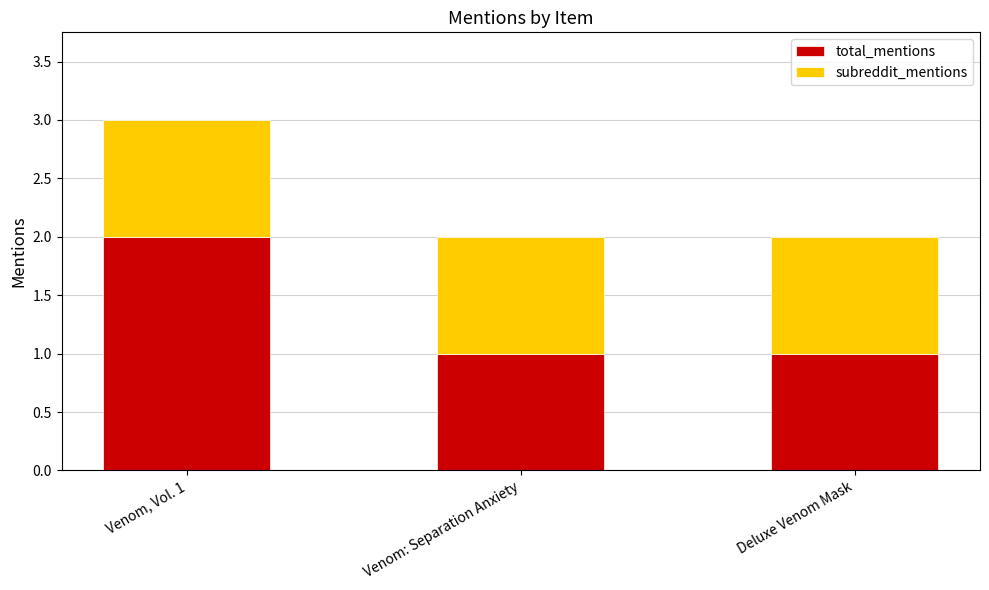

At which category is the sum across all series the highest?

Venom, Vol. 1